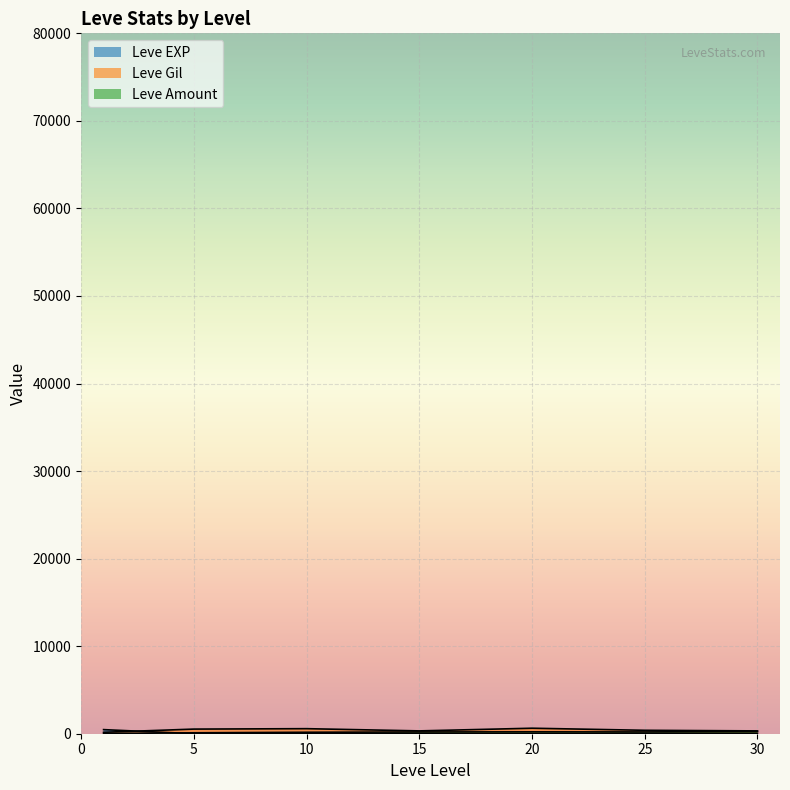

What is the value of the Leve Gil point at the 23rd from the left?

740